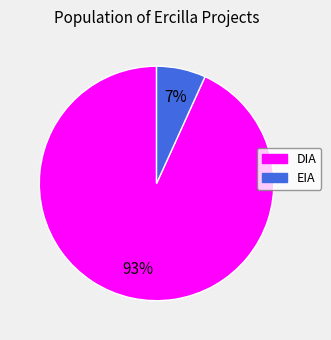

Which has a higher value, DIA or EIA?

DIA